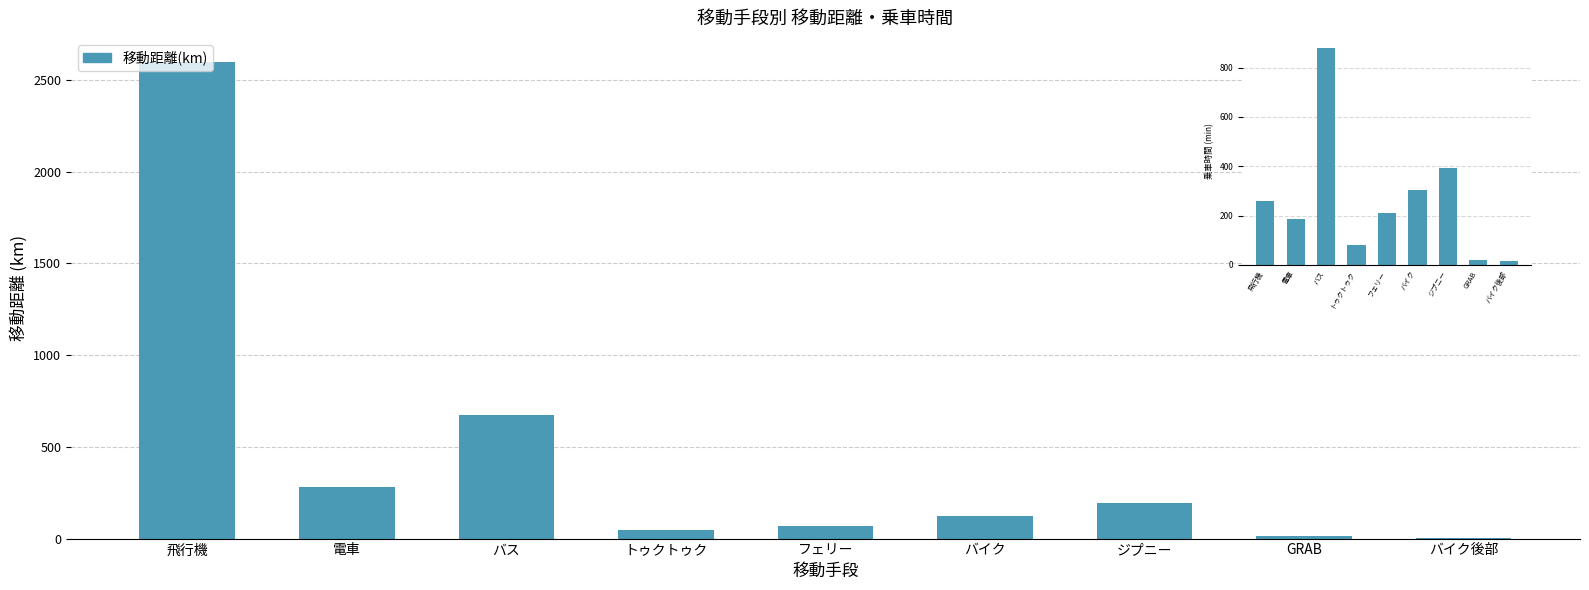

Which series changed the most between フェリー and バイク?

乗車時間(min)